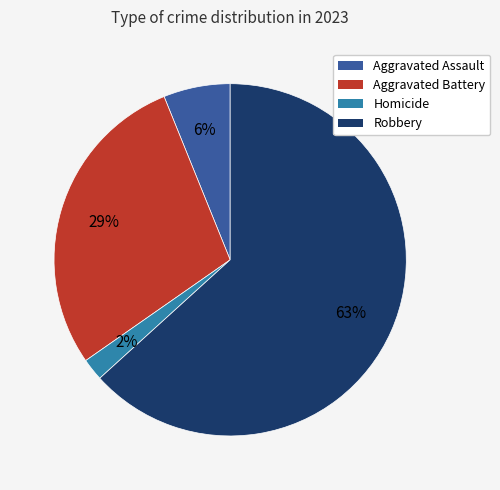

To the nearest percent, what is the average slice percentage?

25%